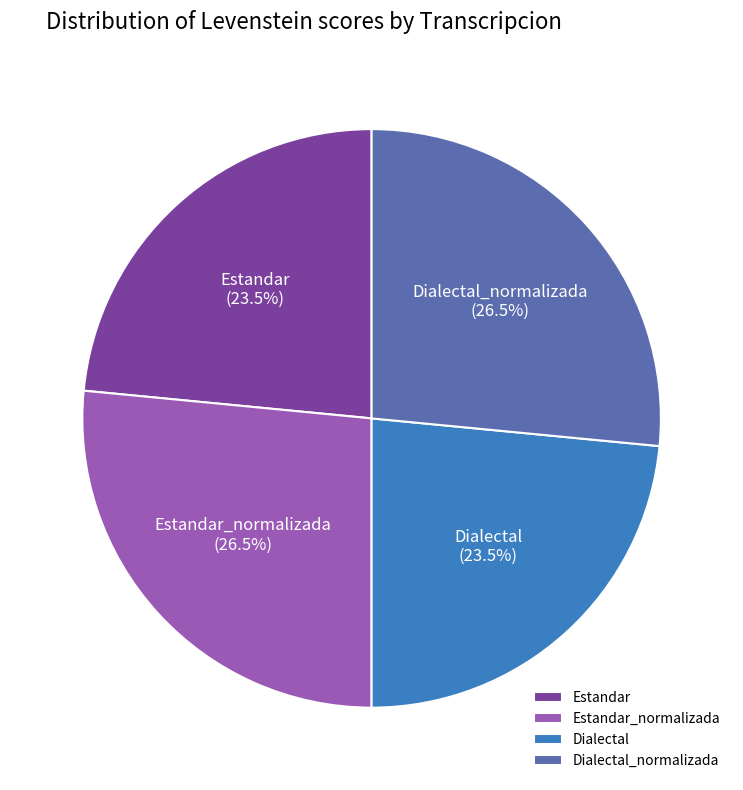

To the nearest percent, what is the combined percentage of Estandar and Dialectal?

47%